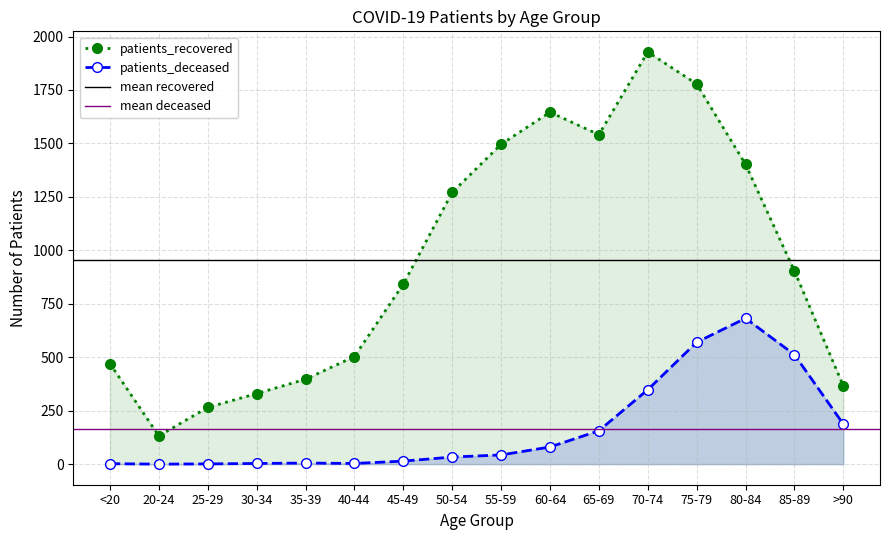

What is the label of the 14th point from the right?

25-29